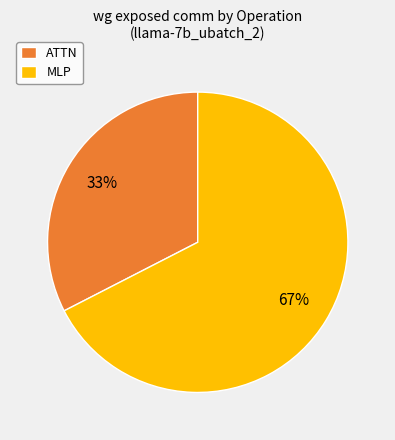

How many slices are in this pie chart?

2